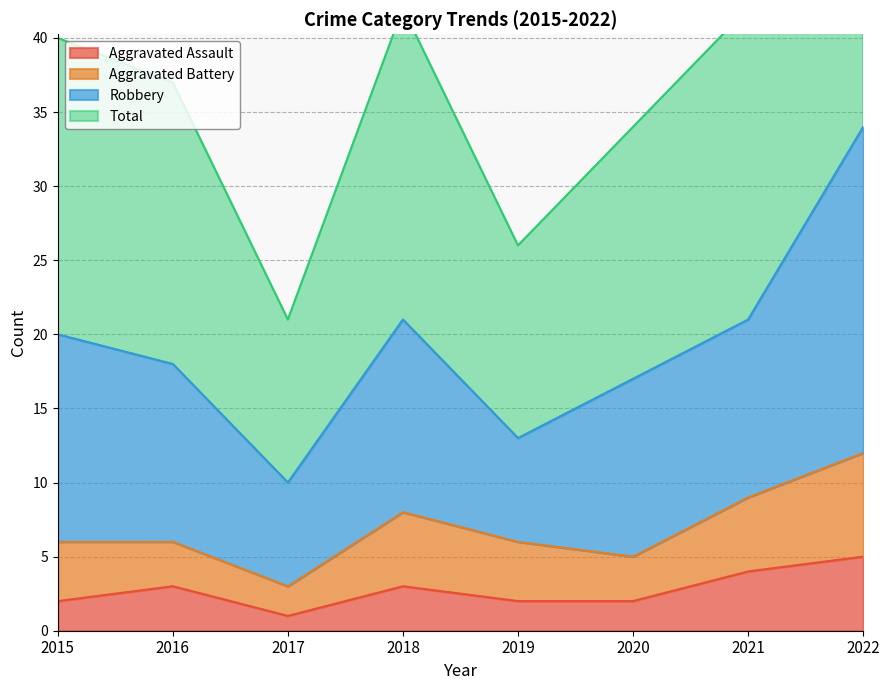

What is the highest value of the Aggravated Assault series?

5